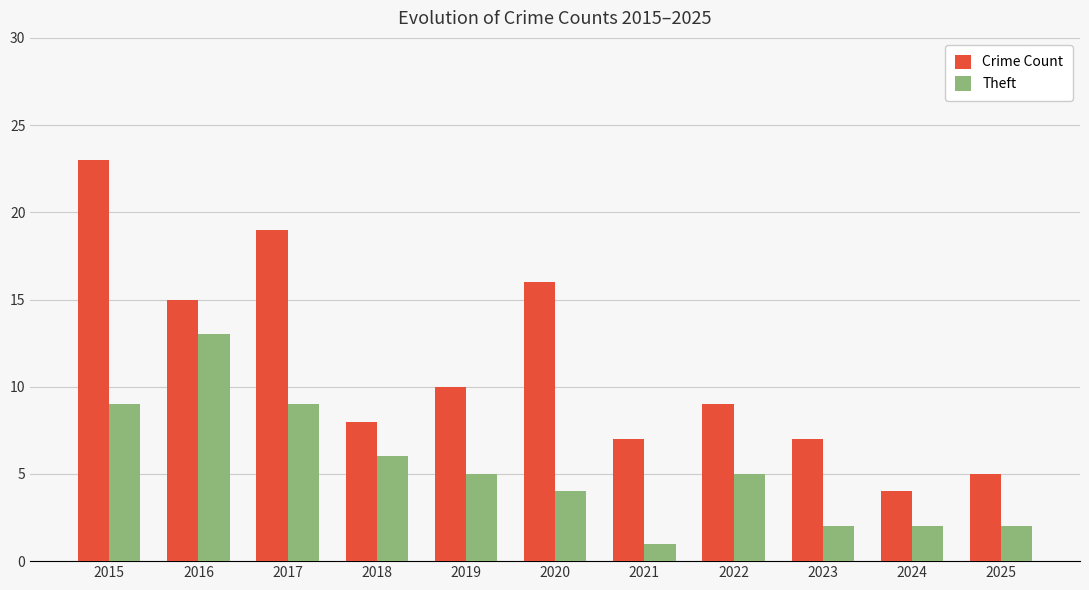

Count the number of categories in the chart.

11